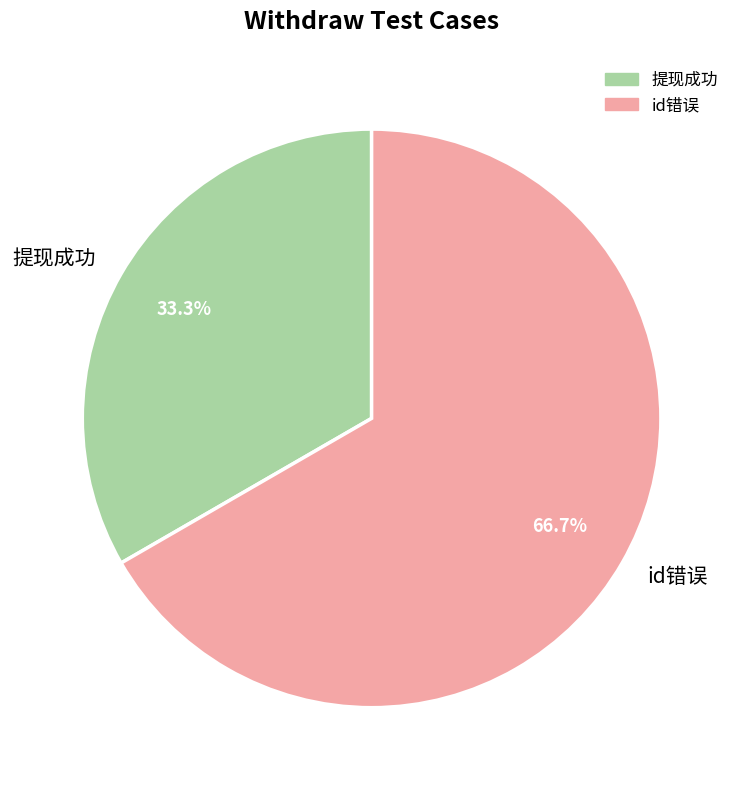

How many segments does this pie chart have?

2